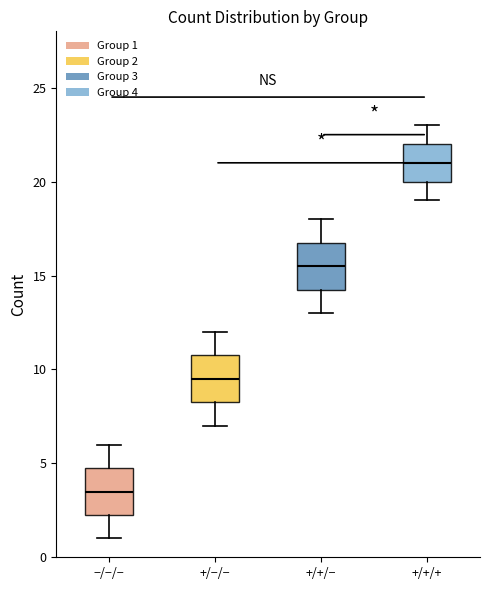

Reading left to right, read every box against the y-axis: the position of its median line, the range the box covers, and the ends of its whiskers. The values are not printed on the chart, so give them approximately, as read against the axis.

−/−/−: median 3.5, box 2.5 to 5.0, whiskers 1.0 to 6.0
+/−/−: median 9.5, box 8.5 to 11.0, whiskers 7.0 to 12.0
+/+/−: median 15.5, box 14.5 to 17.0, whiskers 13.0 to 18.0
+/+/+: median 21.0, box 20.0 to 22.0, whiskers 19.0 to 23.0